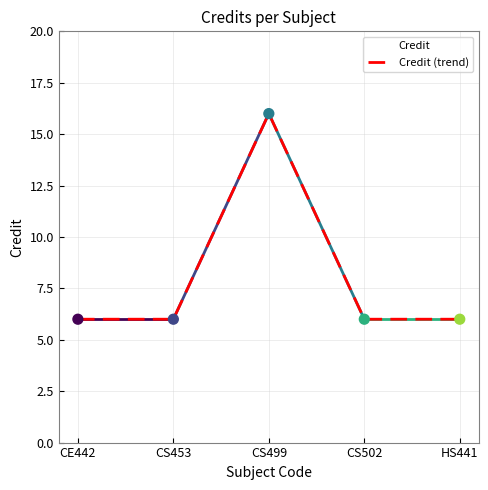

Does the chart have visible grid lines?

Yes